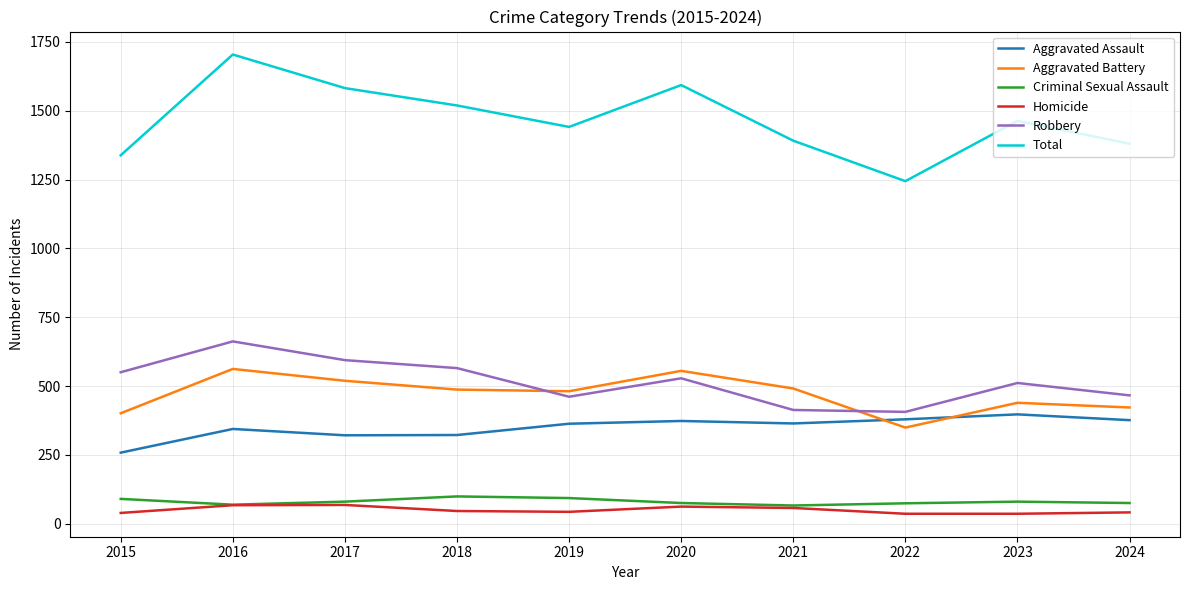

How many series are shown in this chart?

6